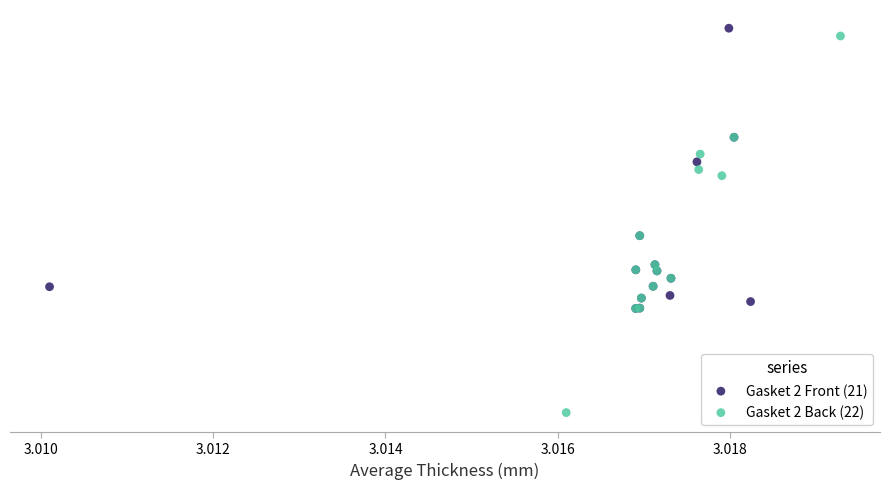

Which series has the widest spread of Y values?

Gasket 2 Back (22)